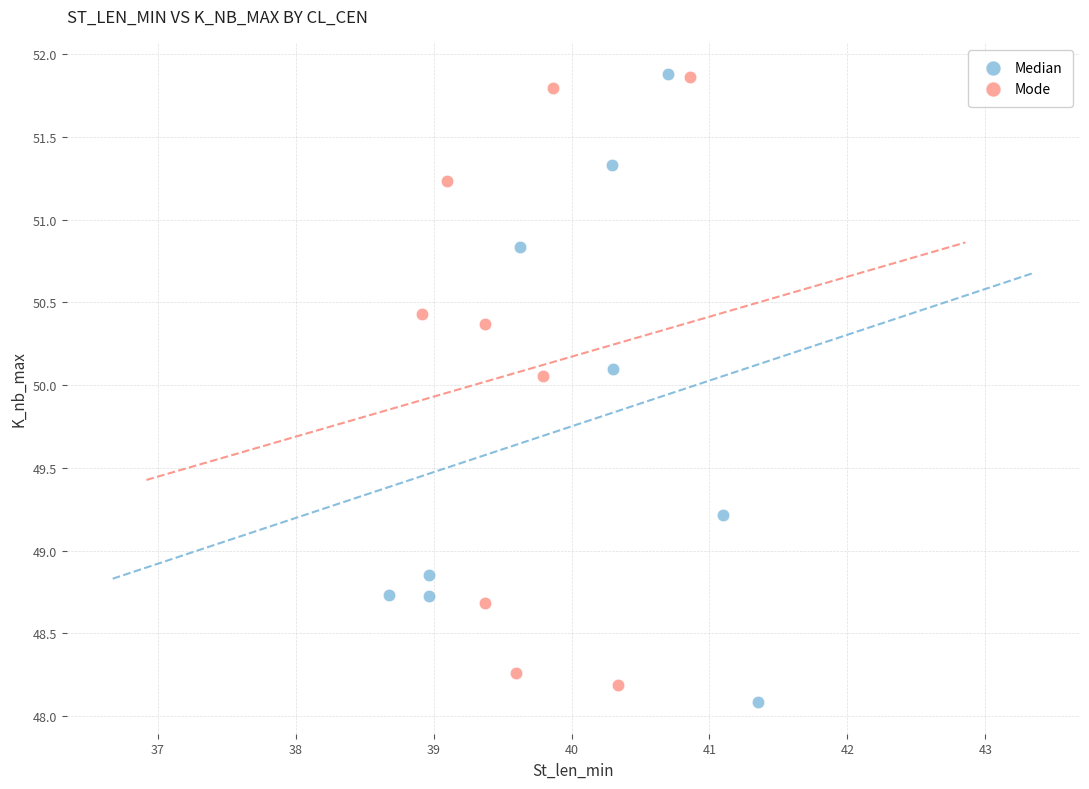

What are all the series names shown in the legend?

Median, Mode